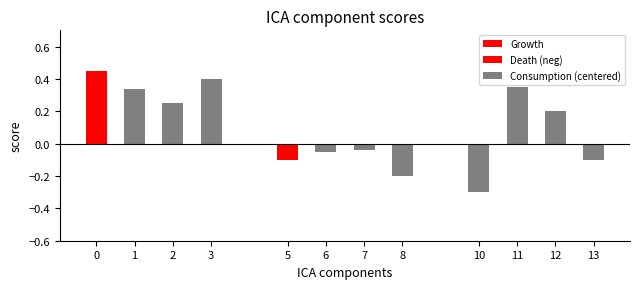

Which series has the largest range (max minus min)?

Consumption (centered)